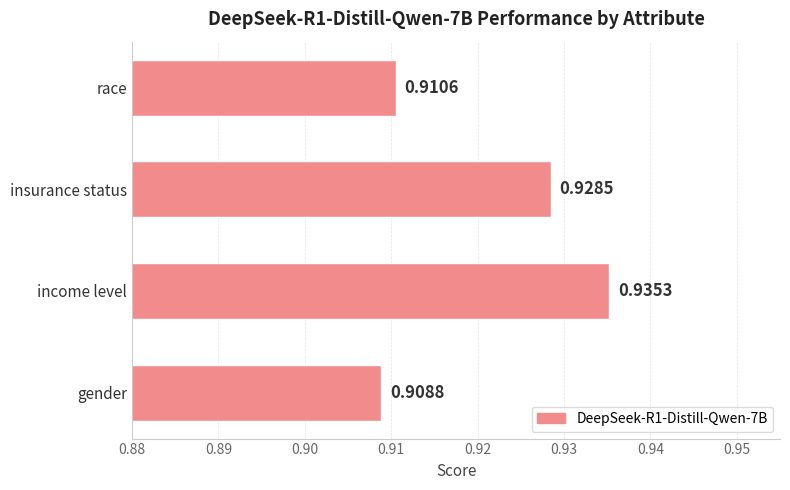

What is the sum of all values?

3.7